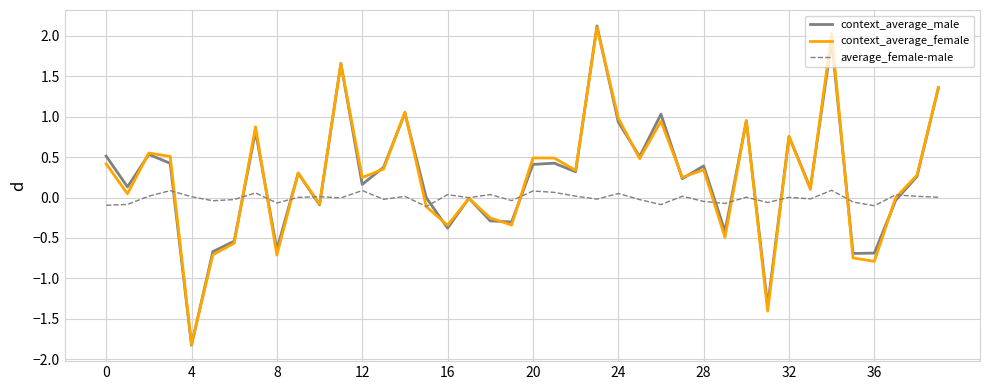

What is the maximum value shown in the chart?

2.1